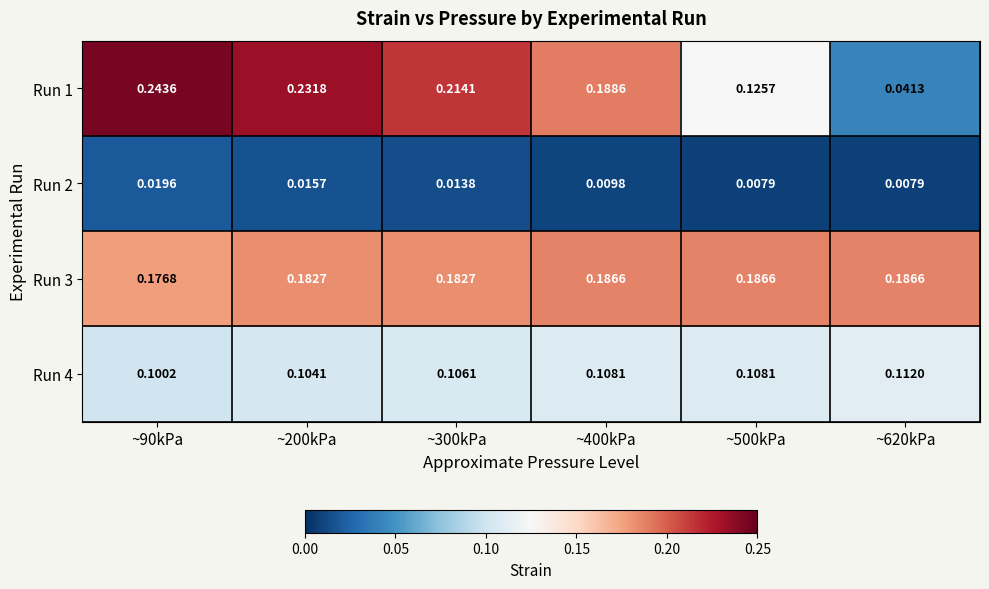

Rank the series by their maximum value, from highest to lowest.

Run 1, Run 3, Run 4, Run 2